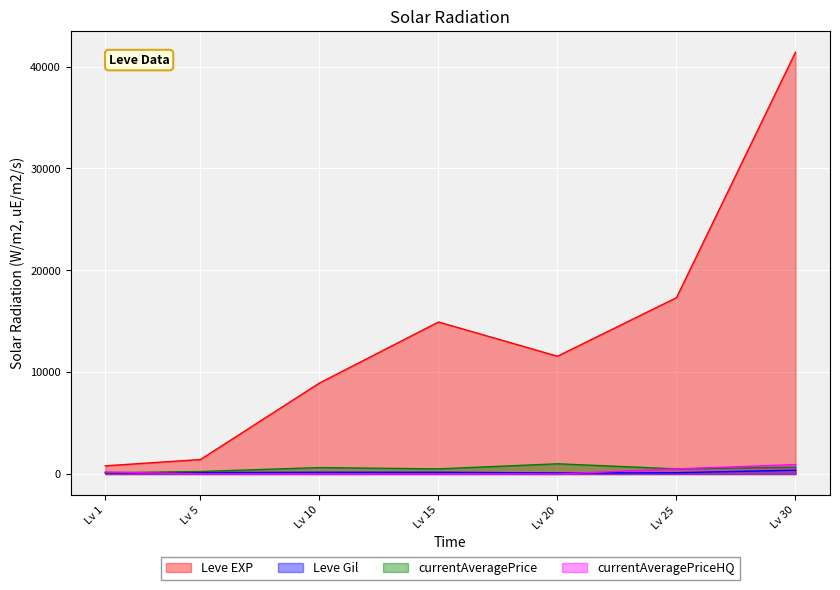

In Leve Gil, how many points are higher than both neighbors (excluding endpoints)?

1